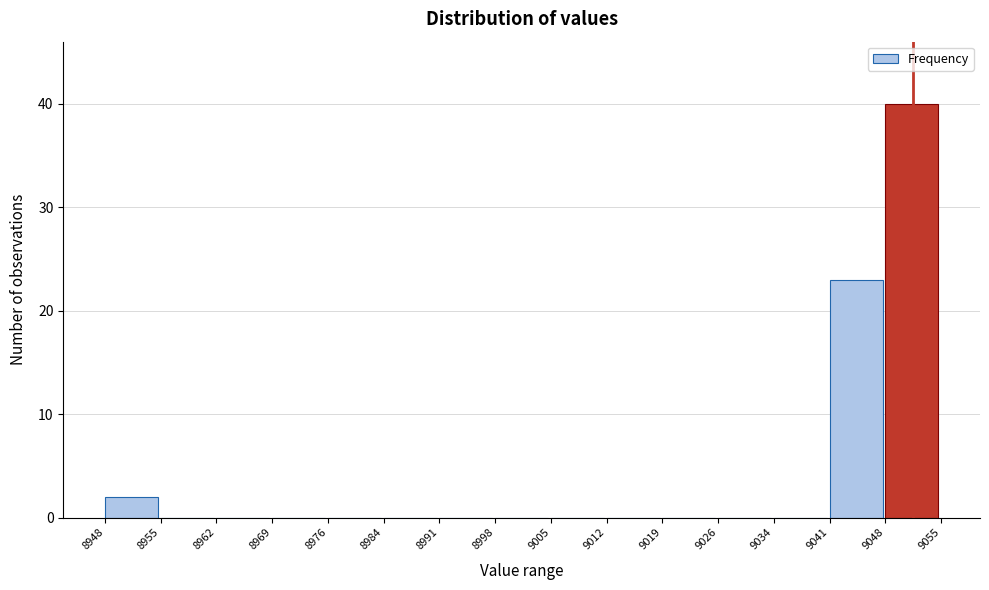

Which range on the x-axis has the tallest bar?

9048 to 9055